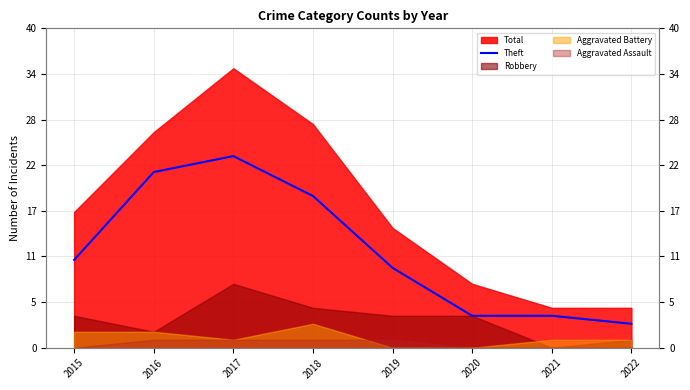

Where does the data first go above 11?

2016